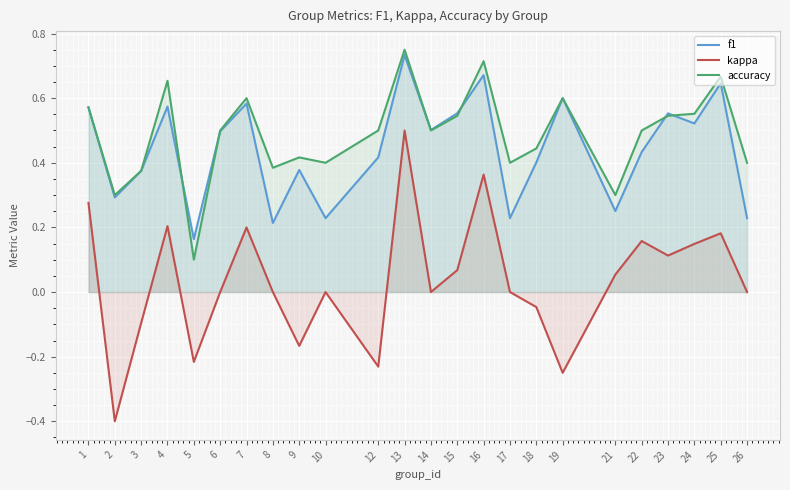

What is the difference between the f1 values at 19 and 12?

0.2